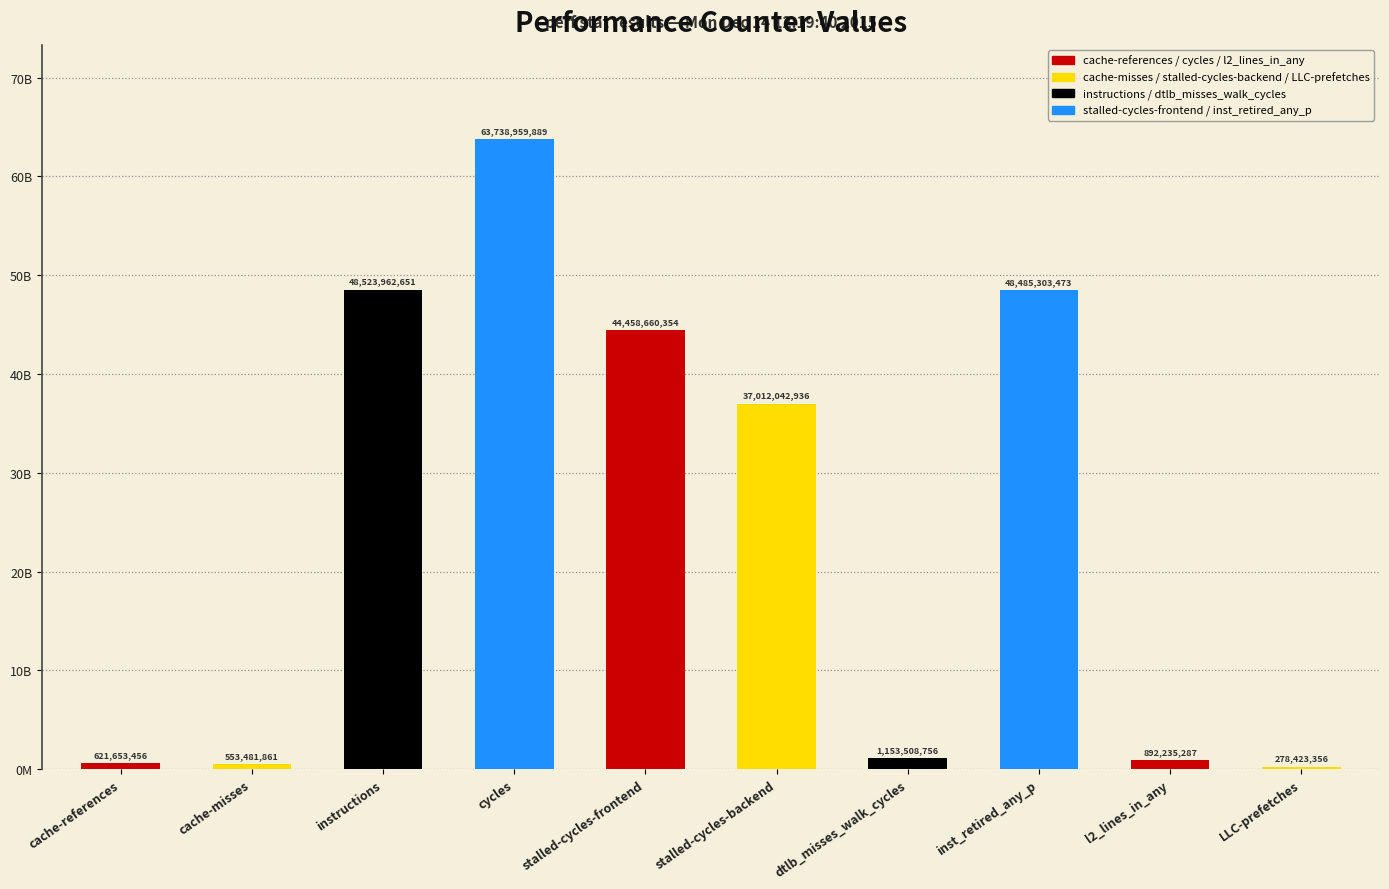

What is the smallest value displayed?

278423356